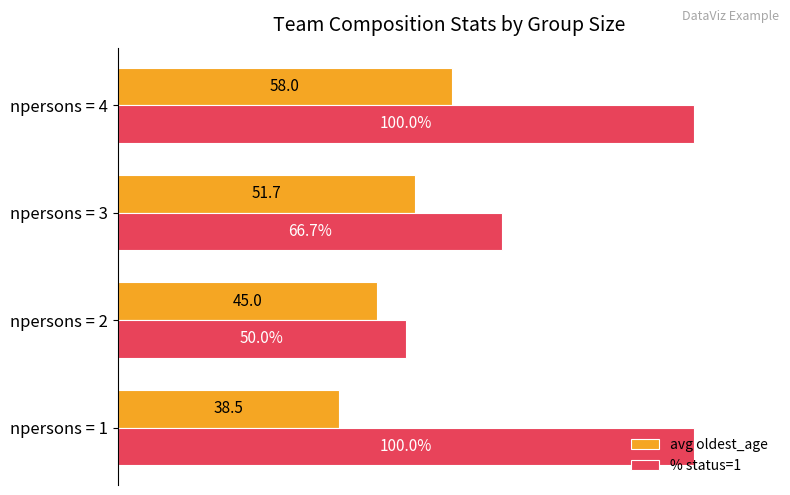

Is the value of avg oldest_age at npersons = 1 greater than the value of % status=1 at npersons = 1?

No